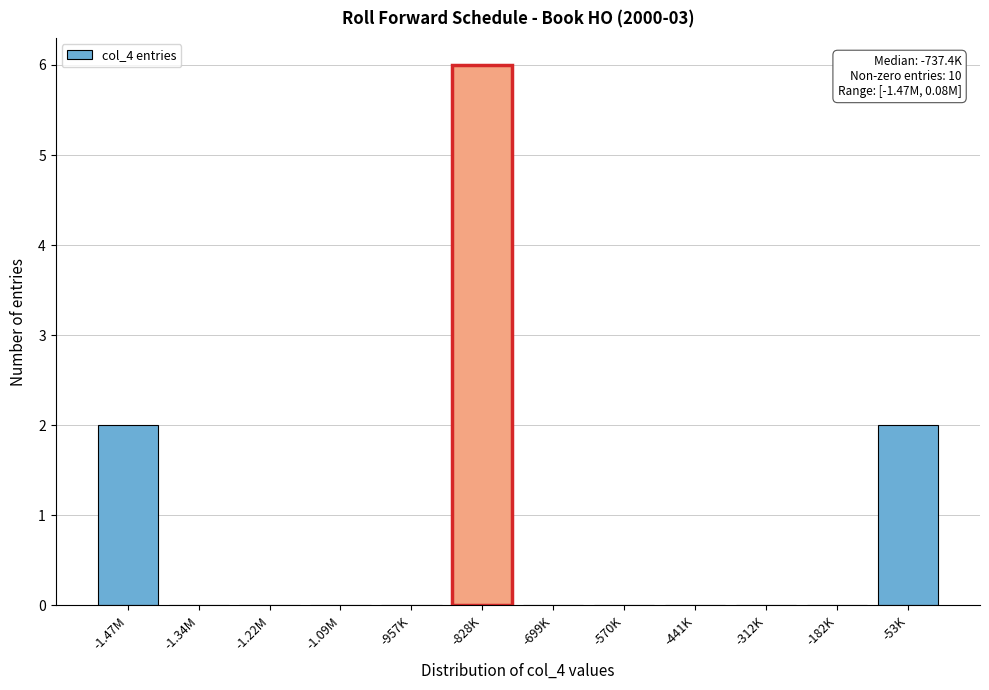

Reading left to right, transcribe all the data shown in this chart.

-1.47M=2	-1.34M=0	-1.22M=0	-1.09M=0	-957K=0	-828K=6	-699K=0	-570K=0	-441K=0	-312K=0	-182K=0	-53K=2